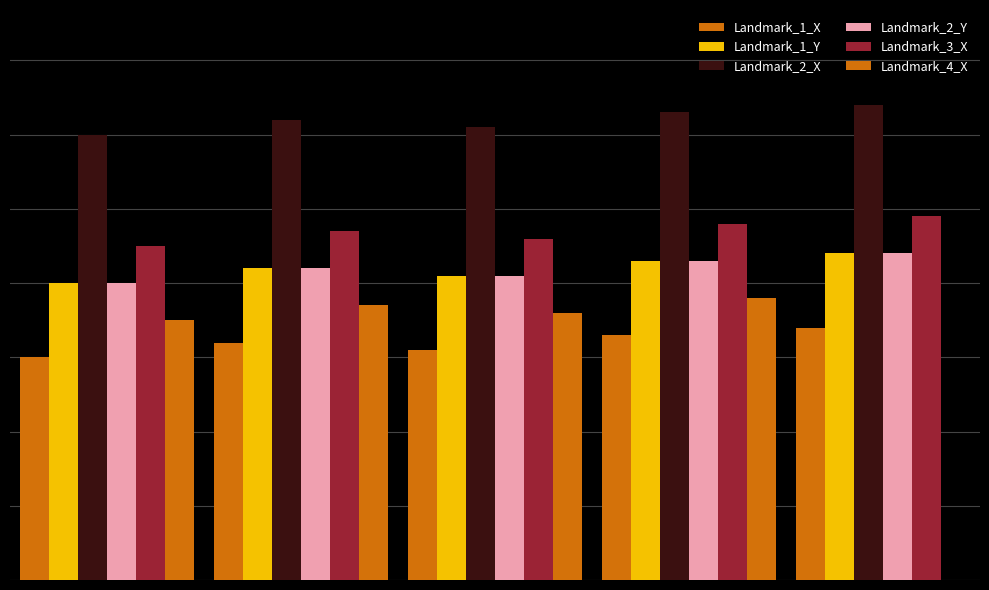

Which category has the lowest value across all series?

4